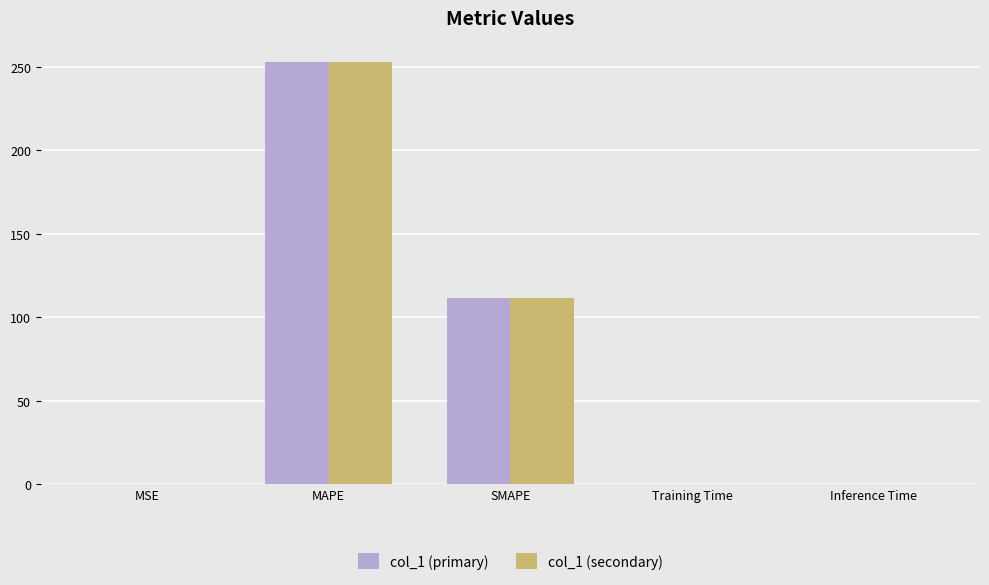

Count the number of data series in this chart.

2